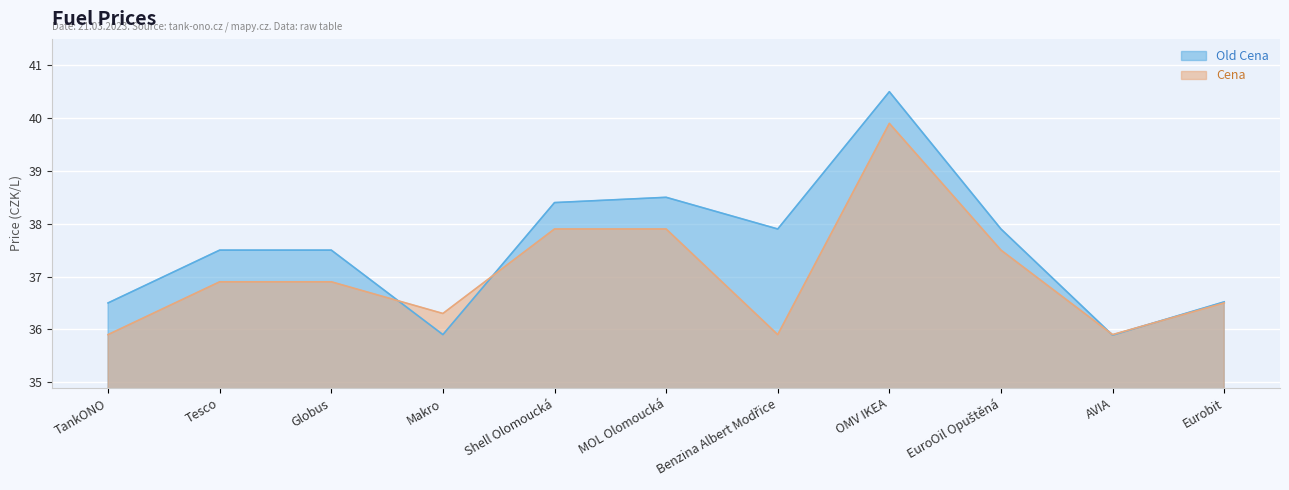

What is the value of the Cena point at the 3rd from the left?

36.9